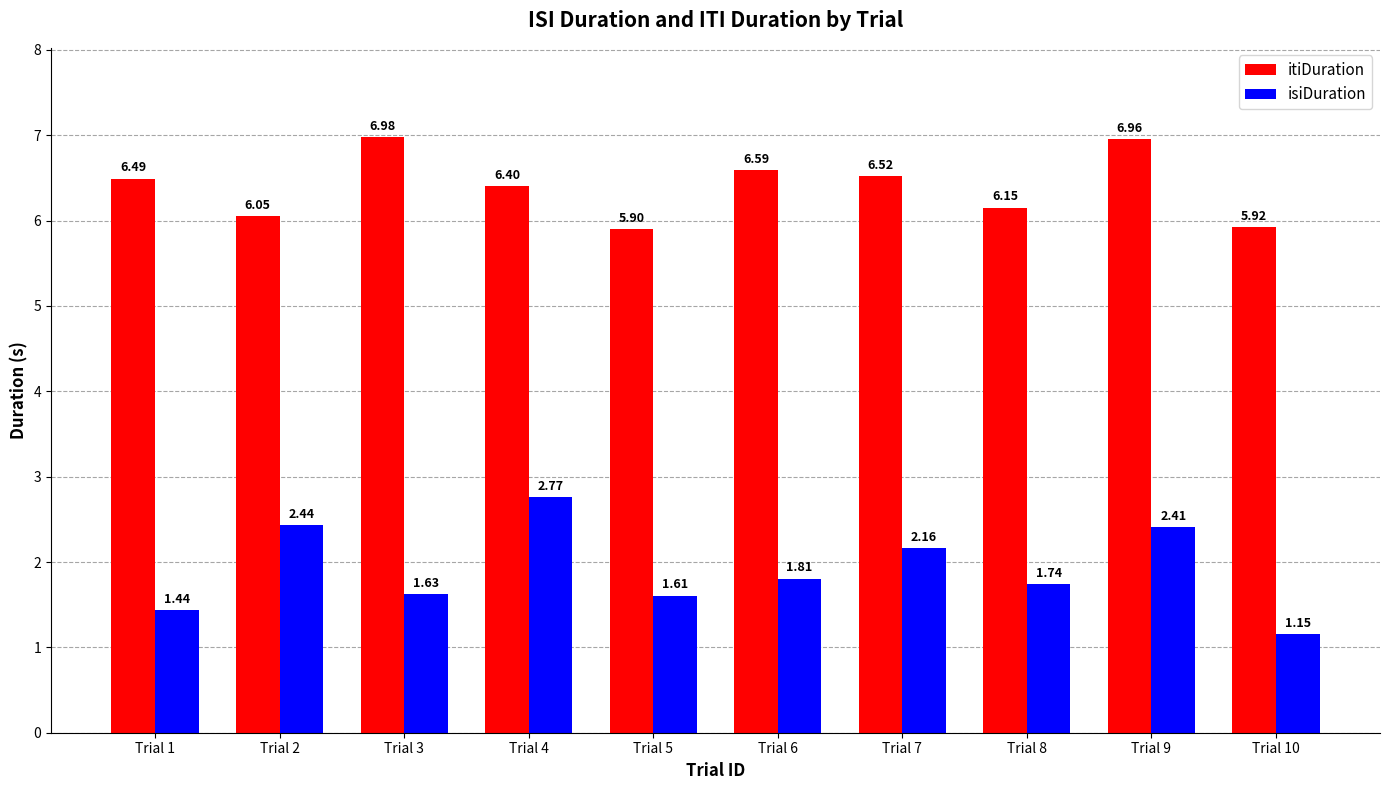

The value of itiDuration at Trial 6 is 2.3. True or false?

False